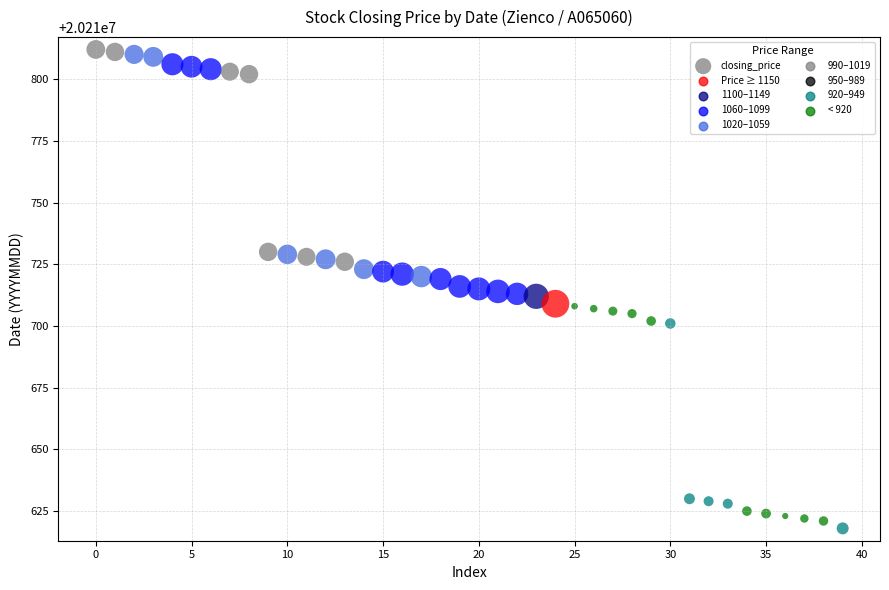

What is the range of Y values (max minus min)?

194